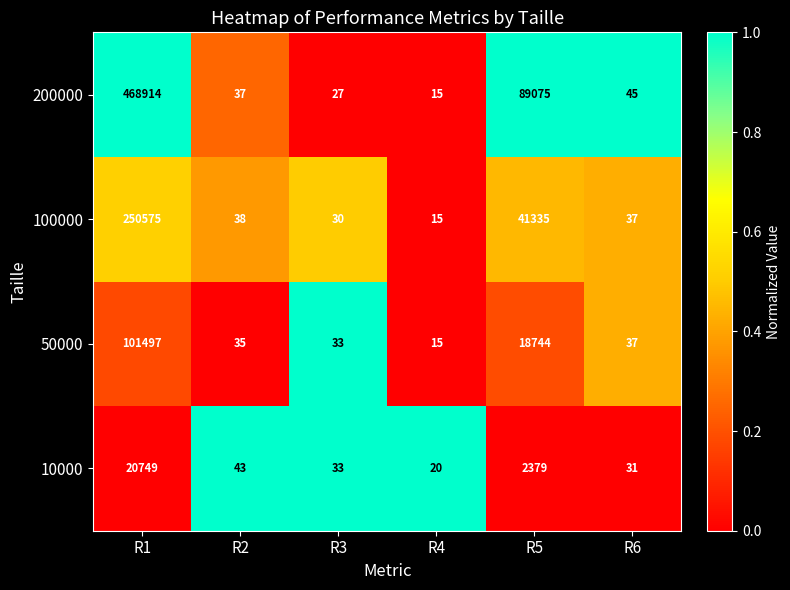

What is the sum of all 10000 values?

23255